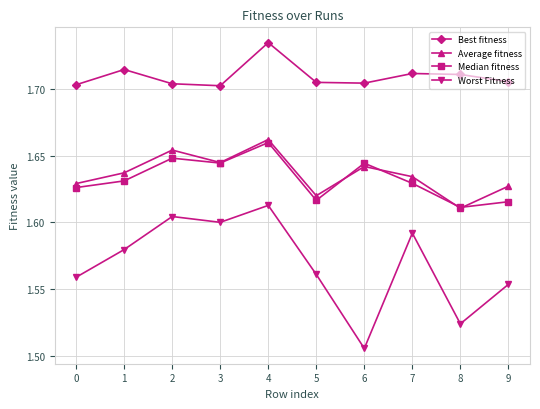

How many lines are shown in the chart?

4